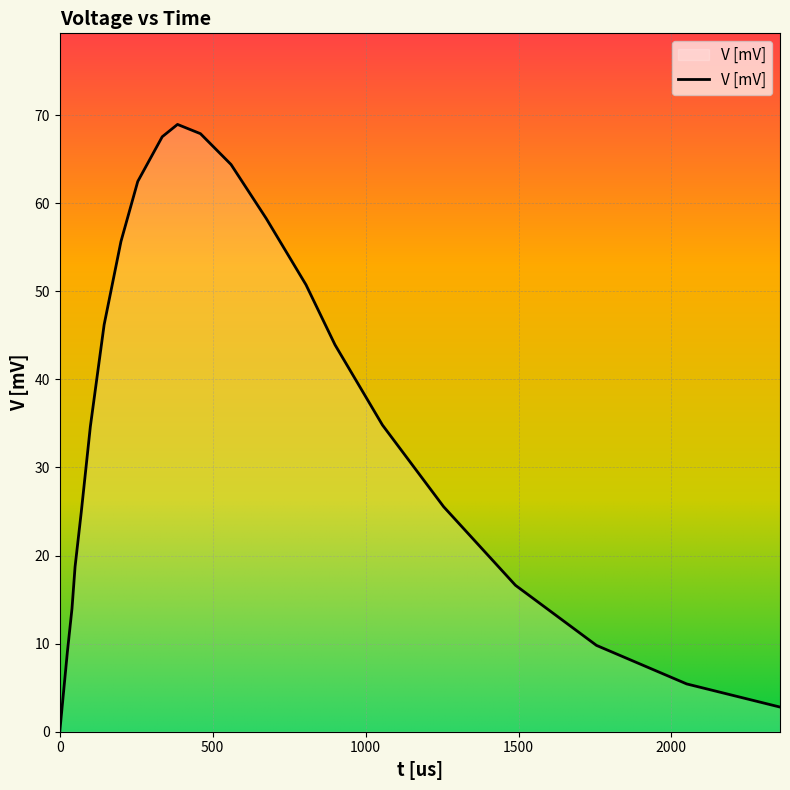

What is the maximum value shown in the chart?

69.0